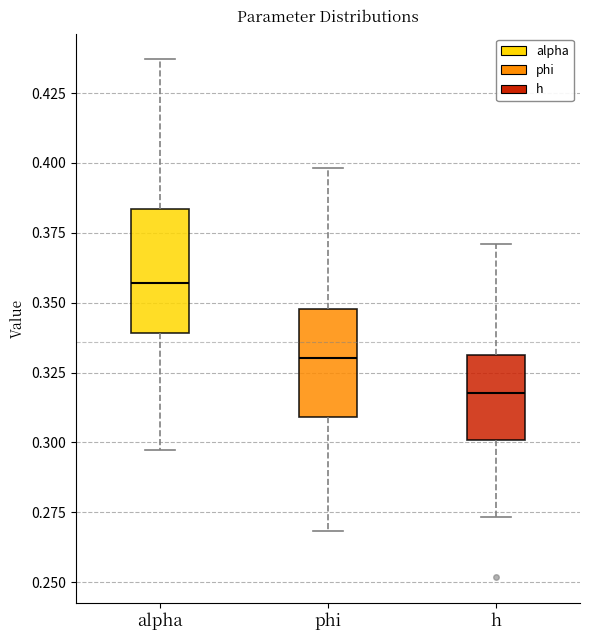

Reading left to right, read every box against the y-axis: the position of its median line, the range the box covers, and the ends of its whiskers. The values are not printed on the chart, so give them approximately, as read against the axis.

alpha: median 0.355, box 0.340 to 0.385, whiskers 0.295 to 0.435
phi: median 0.330, box 0.310 to 0.350, whiskers 0.270 to 0.400
h: median 0.320, box 0.300 to 0.330, whiskers 0.275 to 0.370